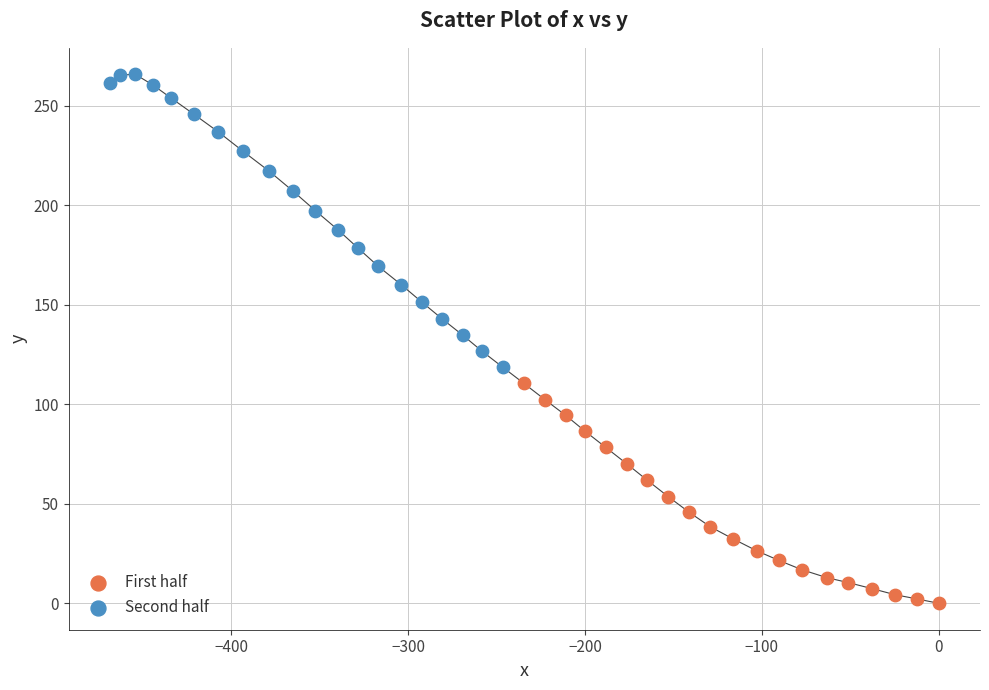

What are all the series names shown in the legend?

First half, Second half